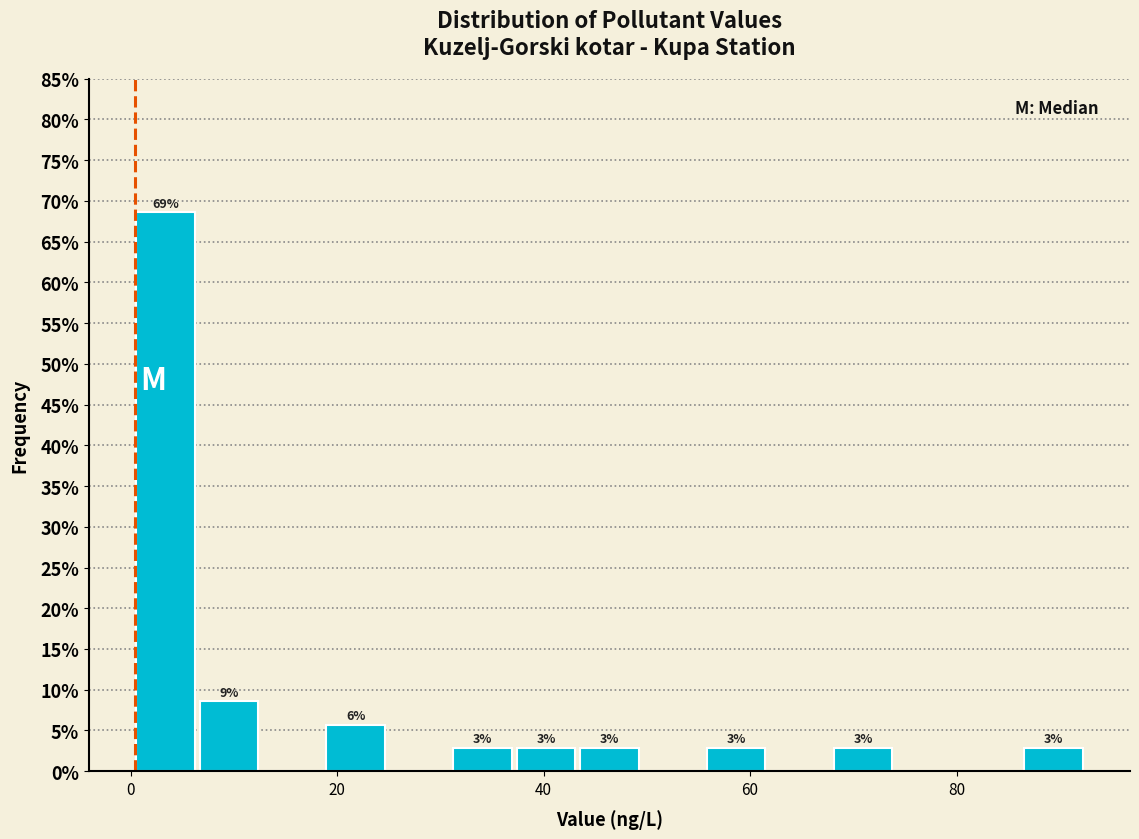

Around what value on the x-axis is the tallest bar? Give the approximate position of its centre, as read against the axis.

4